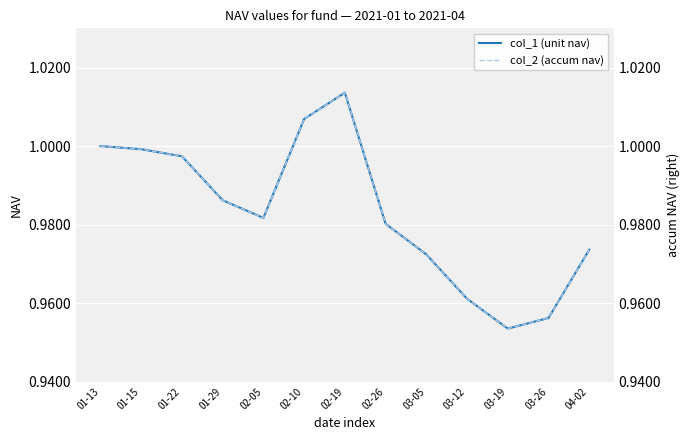

How many lines are shown in the chart?

2